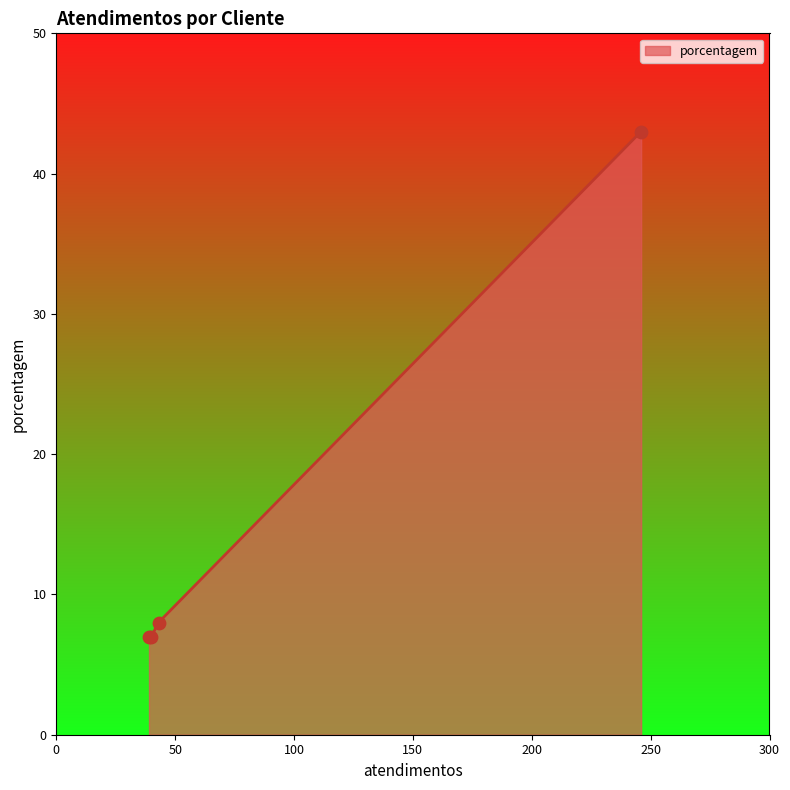

What is the smallest value displayed?

7